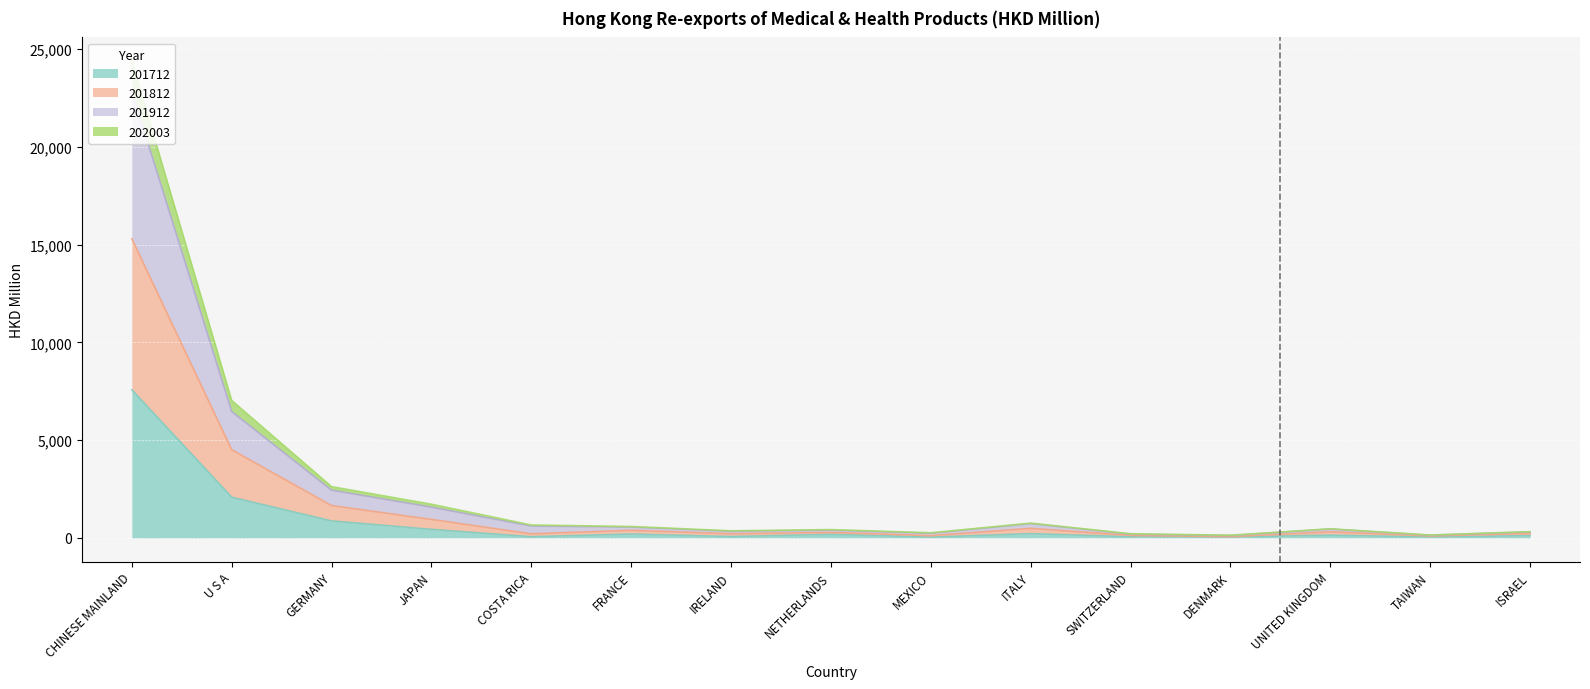

True or false: 201712 and 201812 cross at least once.

False